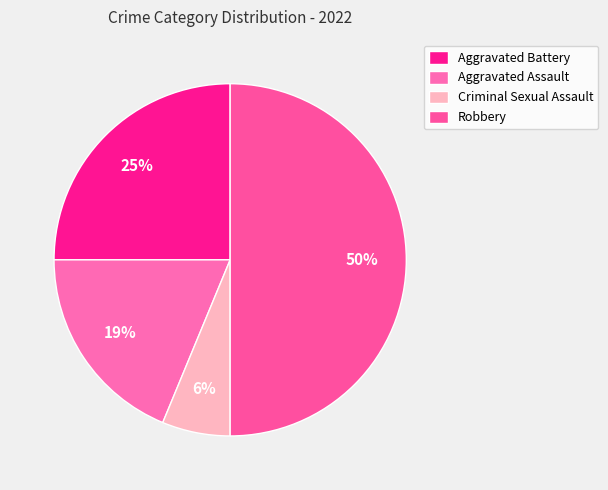

The Criminal Sexual Assault slice represents 6% of the pie. True or false?

True